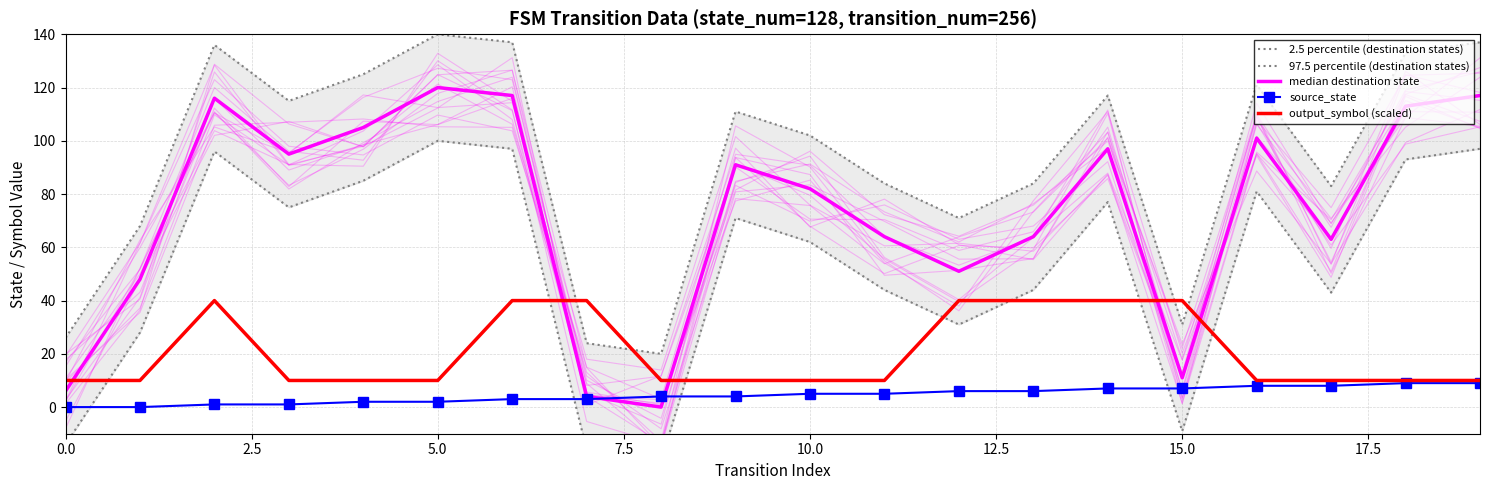

Is it true that source_state equals 8 at 10?

False